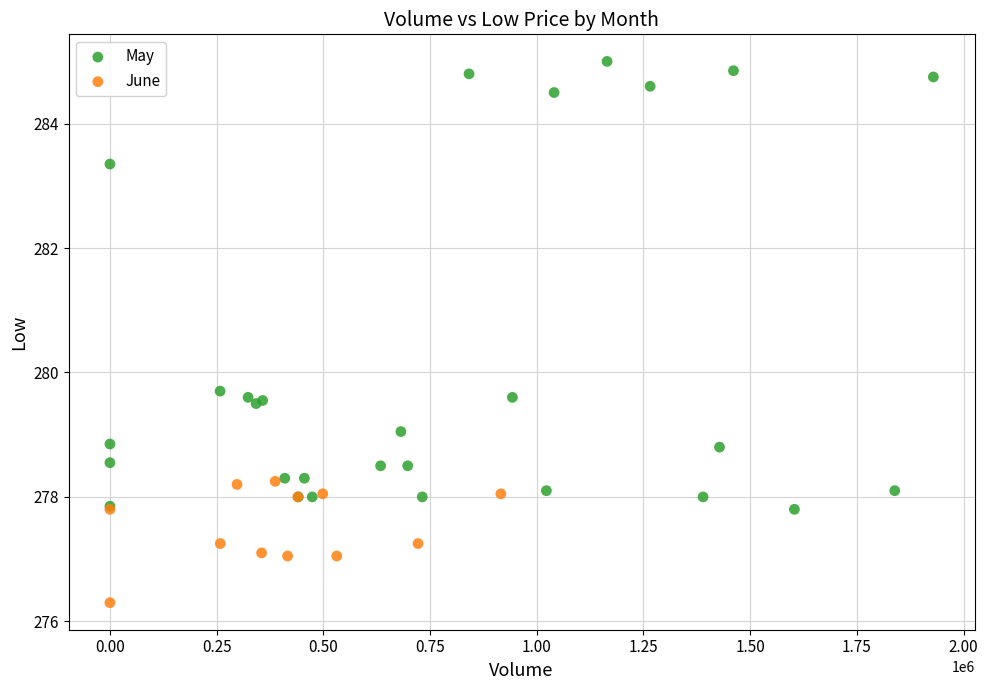

Which series has the largest Y range (max minus min)?

May